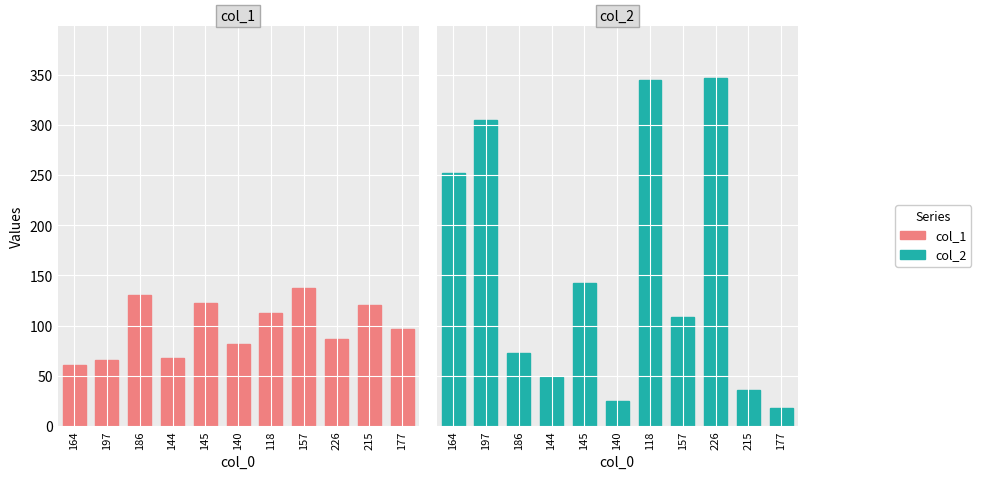

How many bars are there in each group?

2